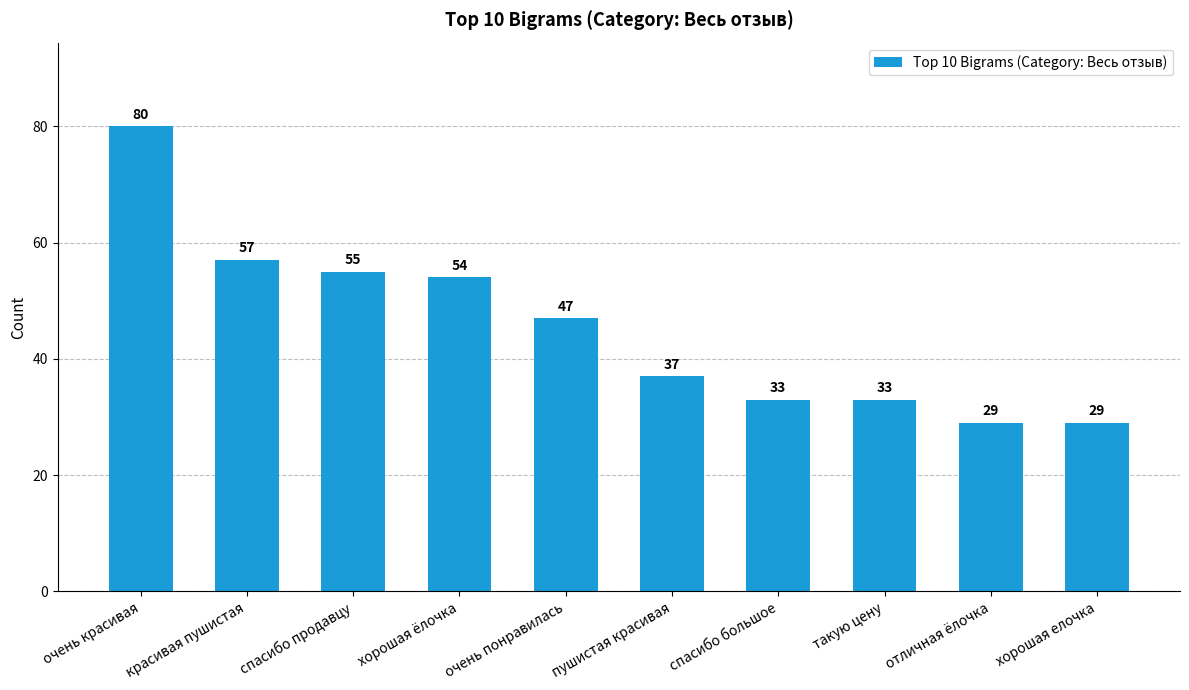

Are the bars grouped side by side (vs. stacked)?

No